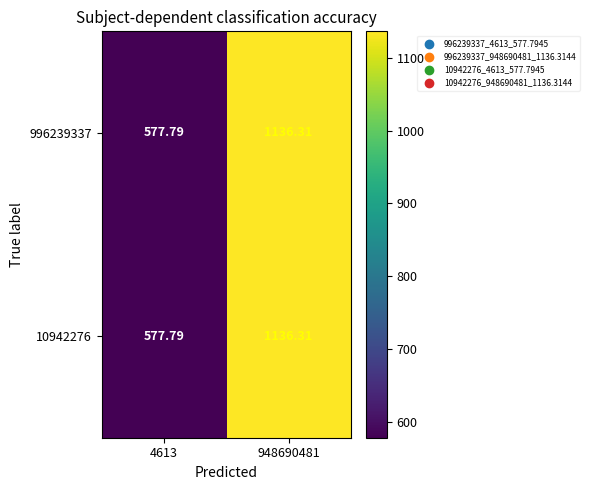

Is the value of 10942276 at 948690481 greater than the value of 996239337 at 4613?

Yes